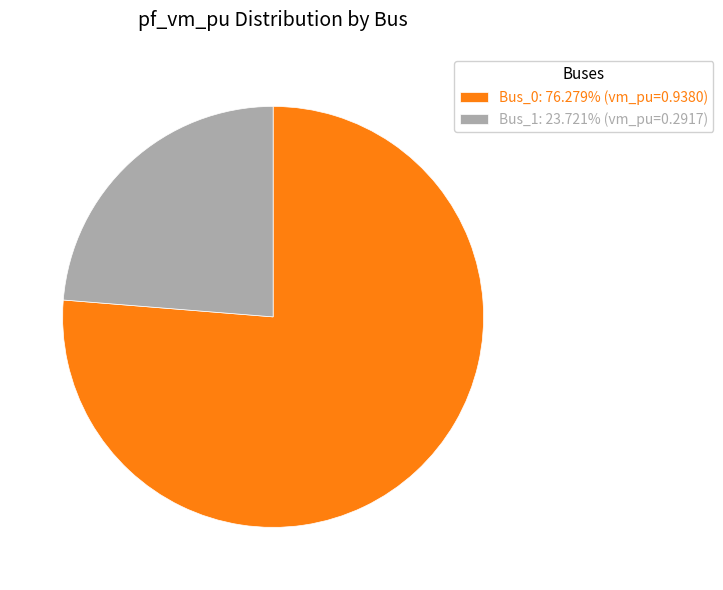

How many segments does this pie chart have?

2